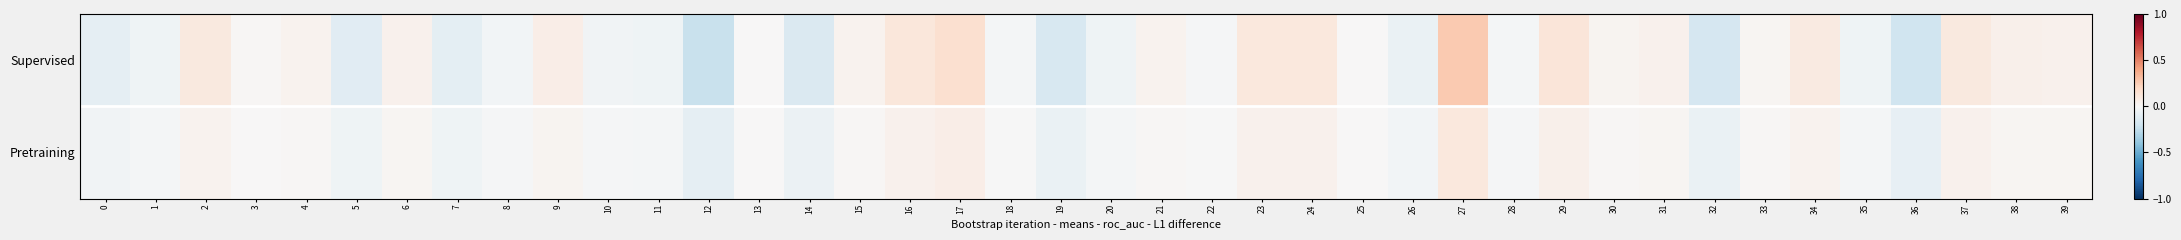

At how many categories does at least one series exceed 0?

22